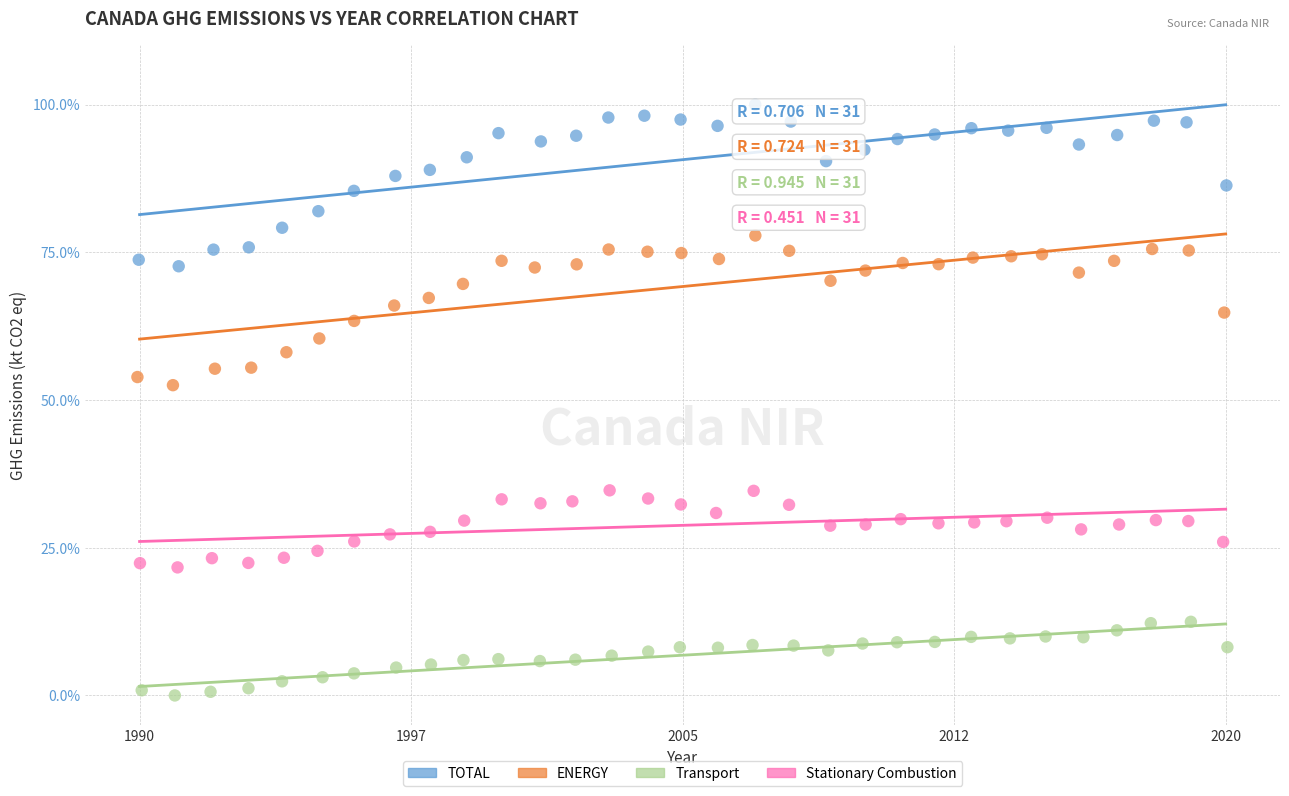

Which series has the largest Y range (max minus min)?

TOTAL